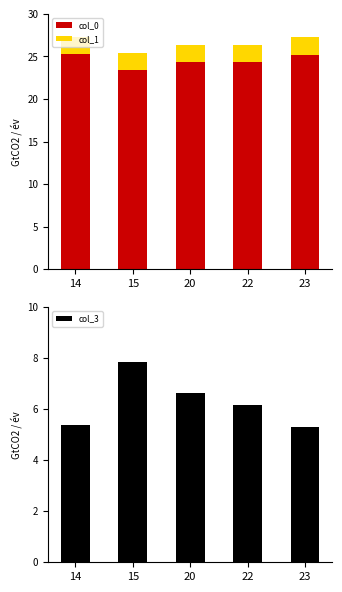

What is the total value across all series at 22?

32.4